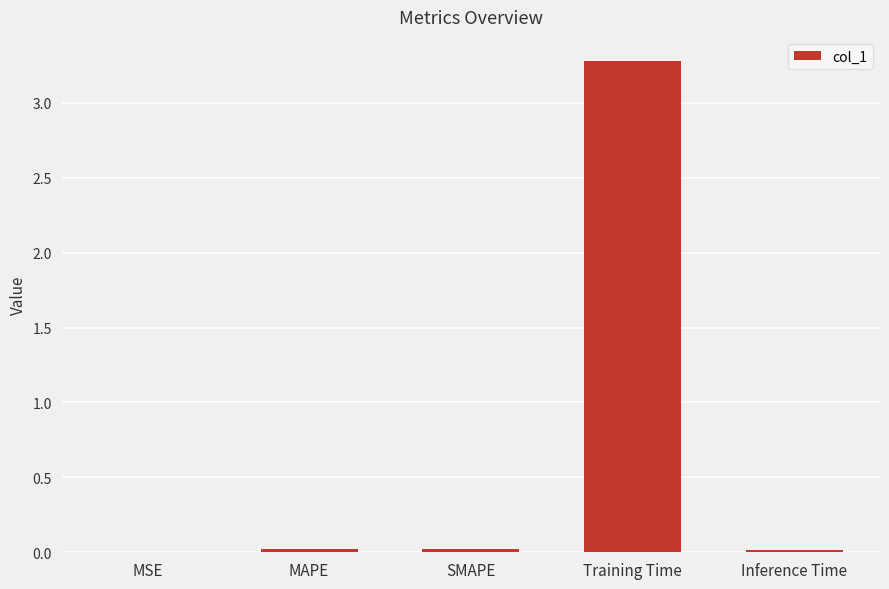

Which category has the highest value across all series?

Training Time